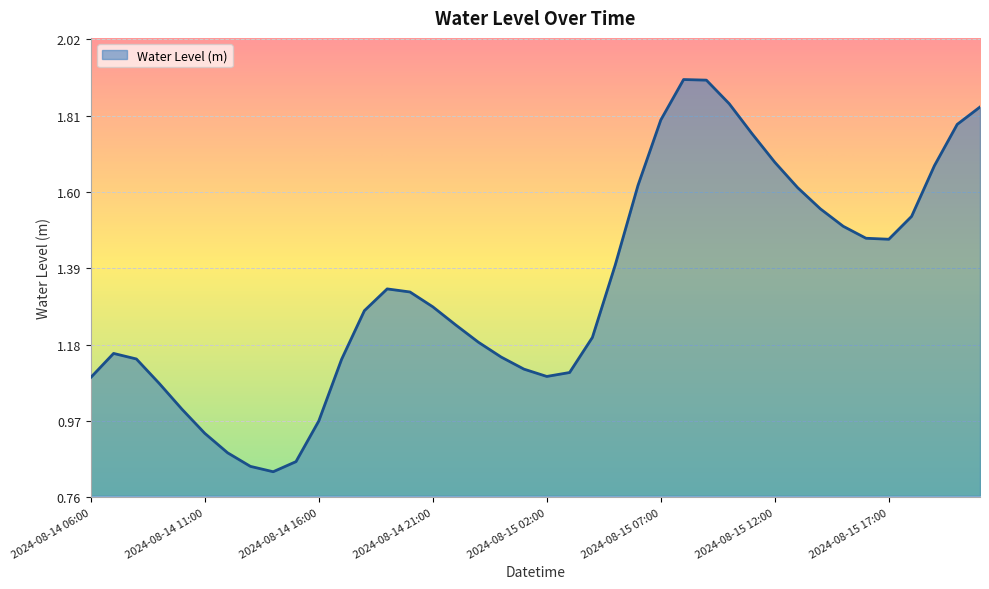

How many lines are shown in the chart?

1